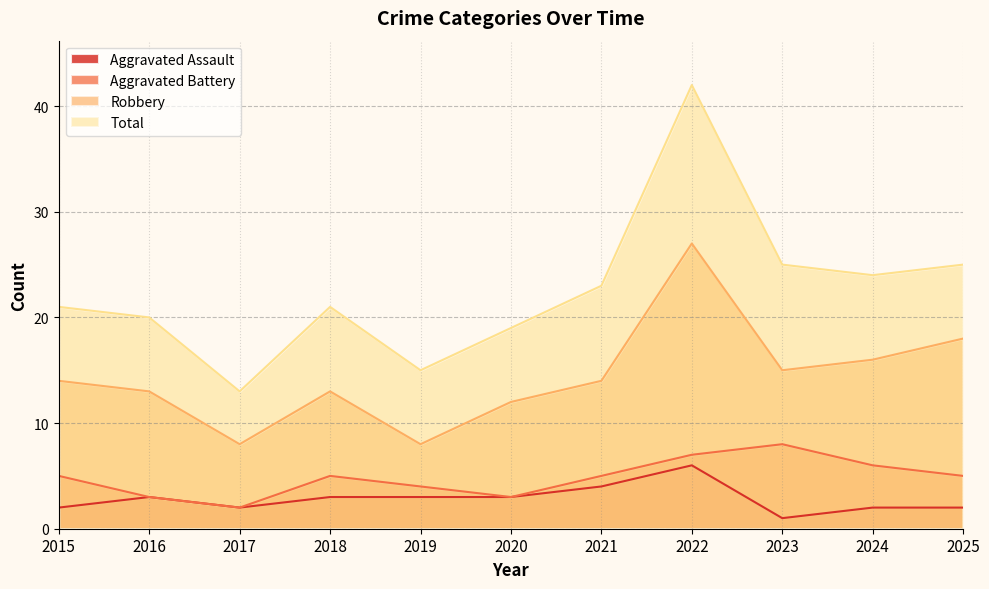

How many distinct data groups are displayed?

4